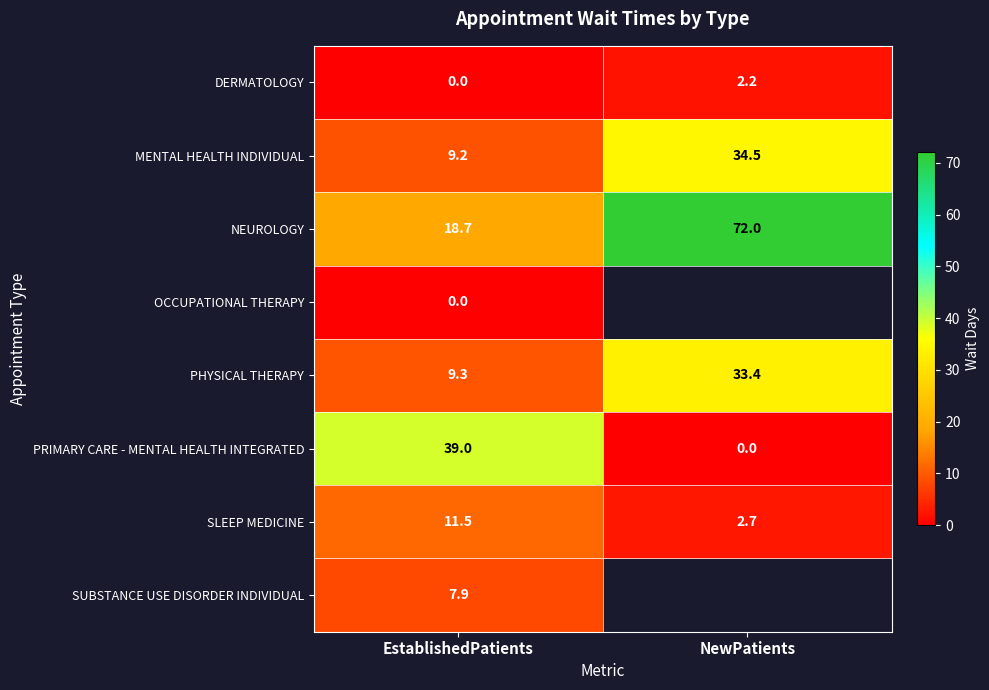

At how many categories does at least one series exceed 53?

1